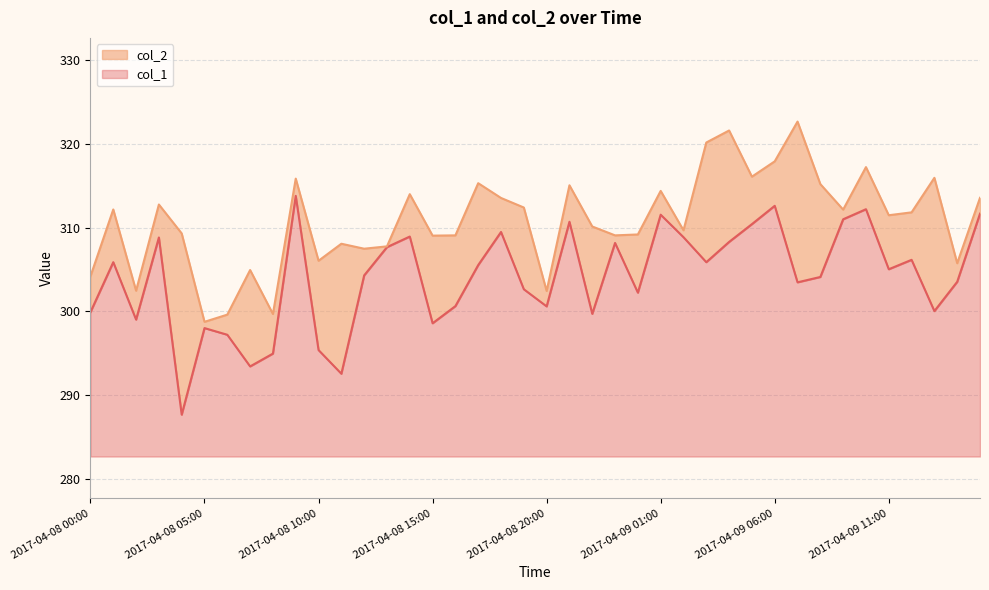

What is the maximum value for col_1?

31.1